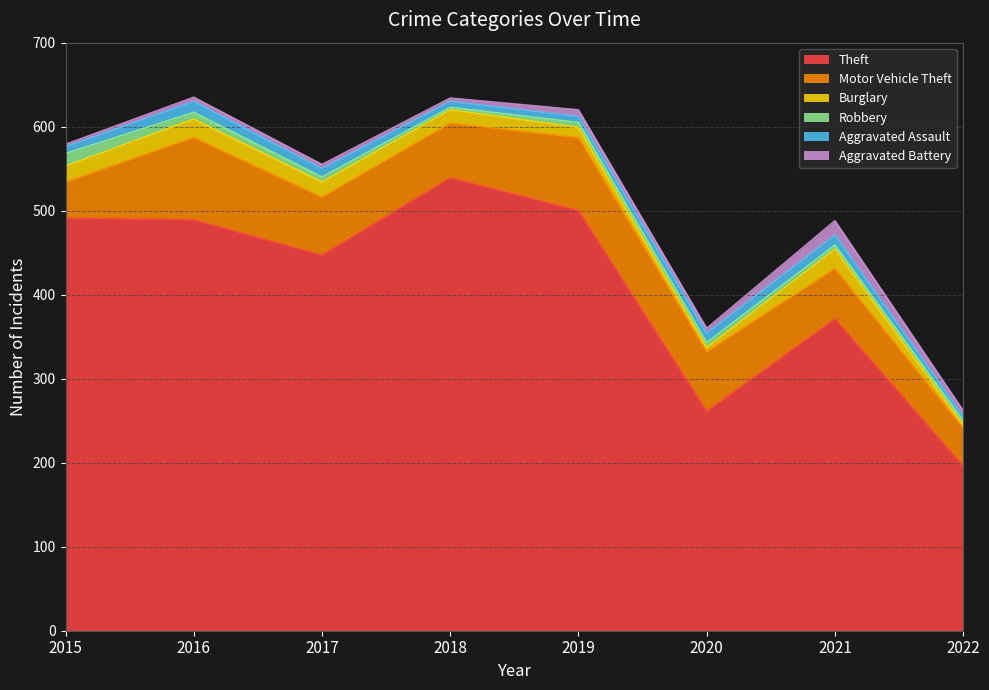

Count the number of data series in this chart.

6